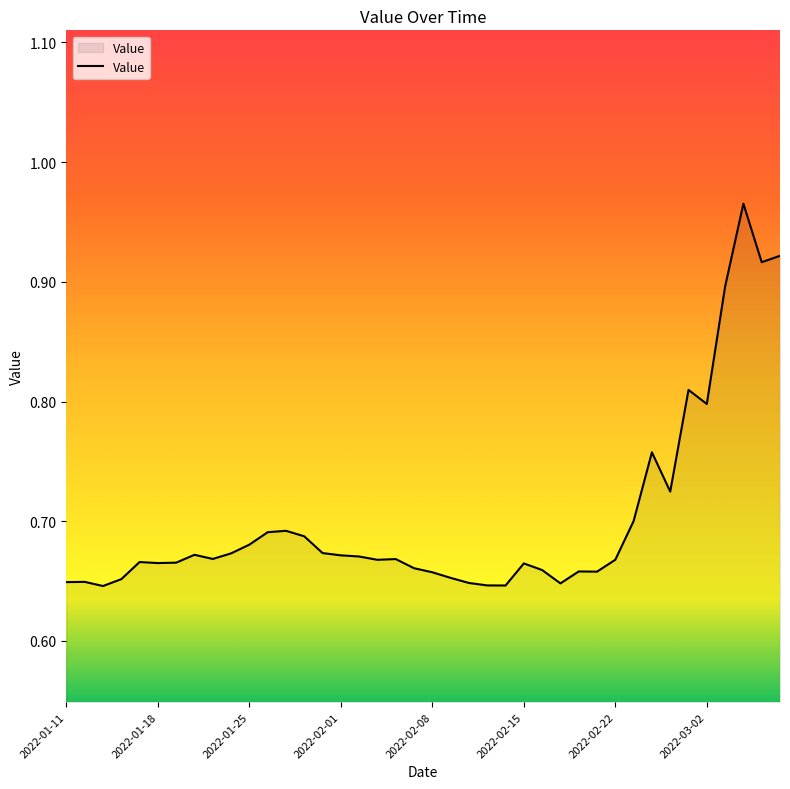

Reading right to left, transcribe all the data shown in this chart.

2022-03-06=0.9	2022-03-05=0.9	2022-03-04=1.0	2022-03-03=0.9	2022-03-02=0.8	2022-03-01=0.8	2022-02-26=0.7	2022-02-25=0.8	2022-02-23=0.7	2022-02-22=0.7	2022-02-19=0.7	2022-02-18=0.7	2022-02-17=0.6	2022-02-16=0.7	2022-02-15=0.7	2022-02-12=0.6	2022-02-11=0.6	2022-02-10=0.6	2022-02-09=0.7	2022-02-08=0.7	2022-02-05=0.7	2022-02-04=0.7	2022-02-03=0.7	2022-02-02=0.7	2022-02-01=0.7	2022-01-29=0.7	2022-01-28=0.7	2022-01-27=0.7	2022-01-26=0.7	2022-01-25=0.7	2022-01-22=0.7	2022-01-21=0.7	2022-01-20=0.7	2022-01-19=0.7	2022-01-18=0.7	2022-01-15=0.7	2022-01-14=0.7	2022-01-13=0.6	2022-01-12=0.6	2022-01-11=0.6